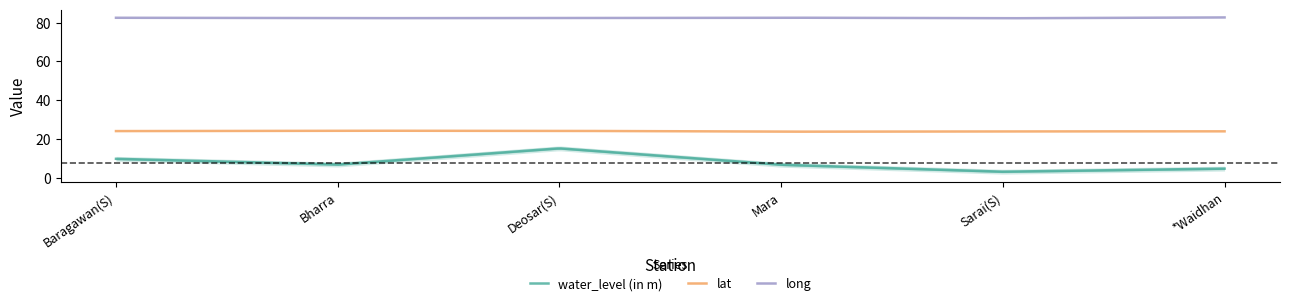

What is the approximate value of long at Mara?

82.5